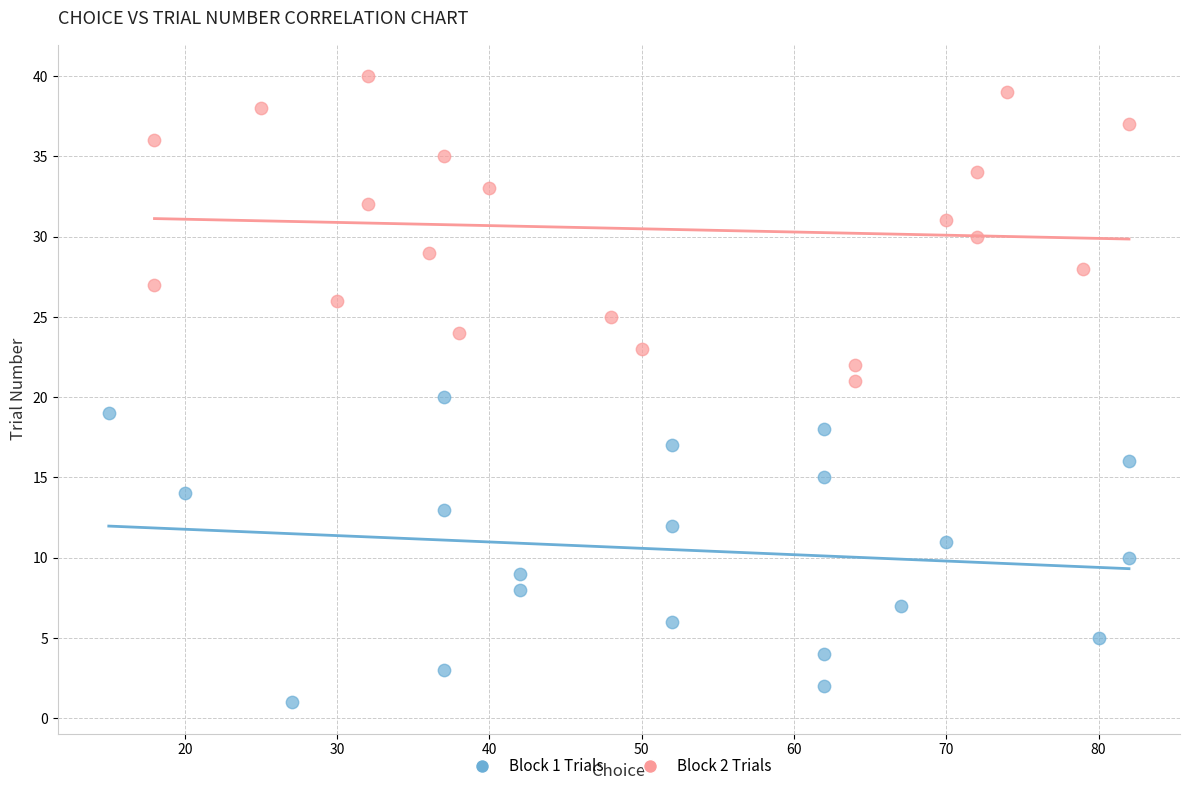

Which series contains the lowest Y value?

Block 1 Trials